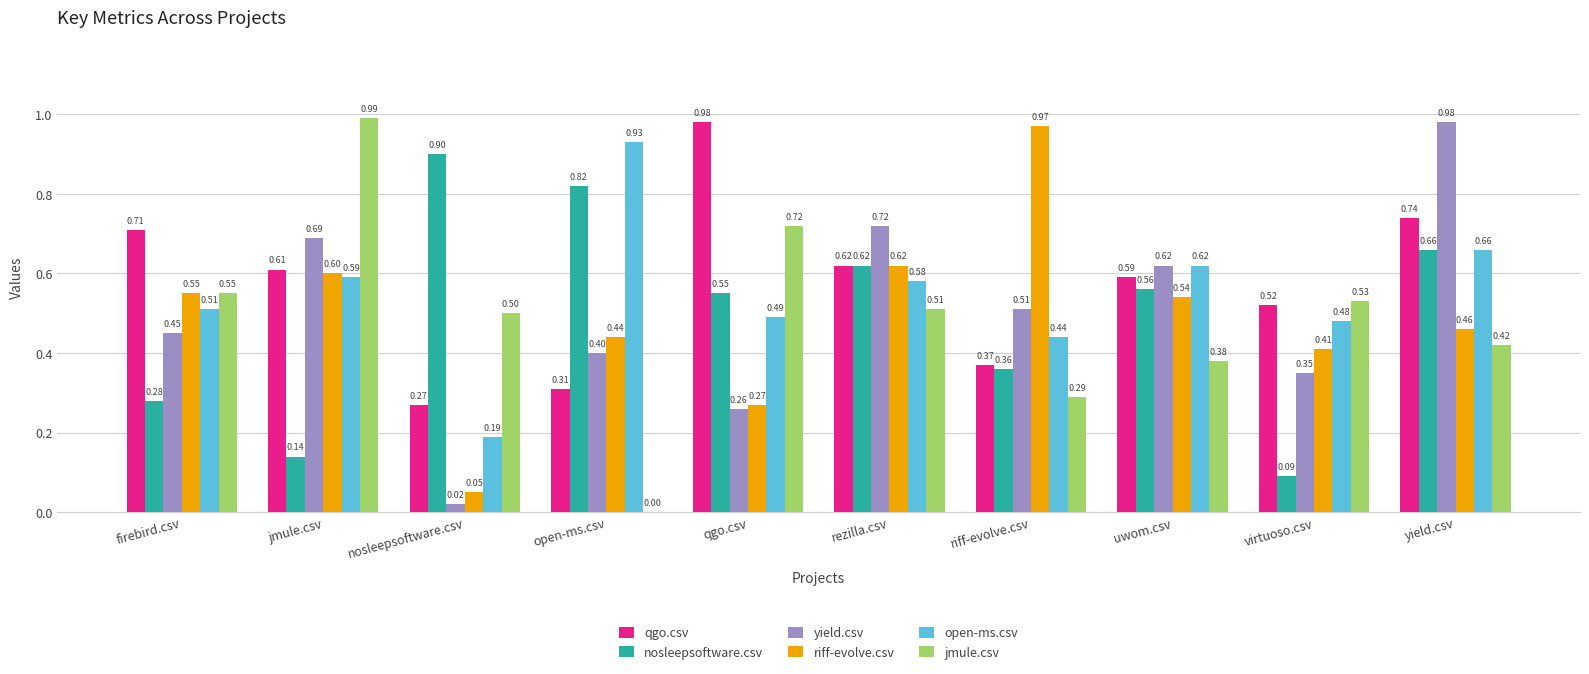

What is the total value across all series at rezilla.csv?

3.7